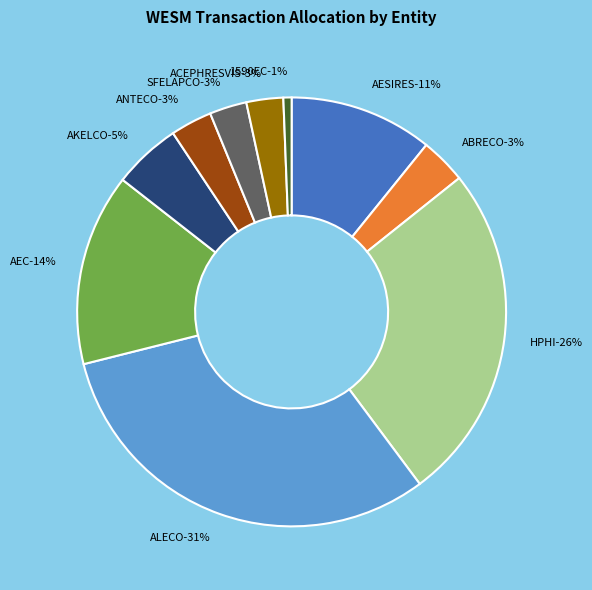

Is the sum of ALECO and AKELCO greater than half?

No